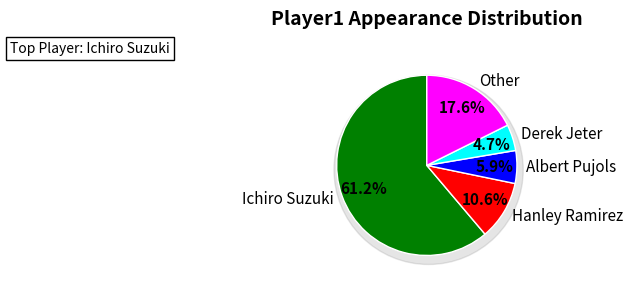

To the nearest percent, what is the difference between the largest and smallest slice percentages?

56%